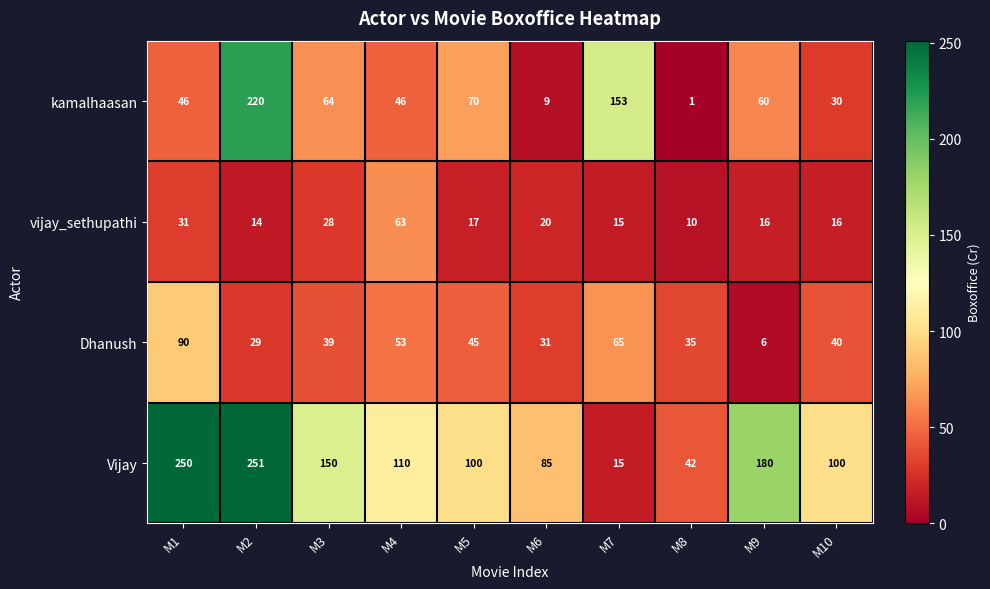

What is the difference between the Dhanush values at M5 and M10?

5